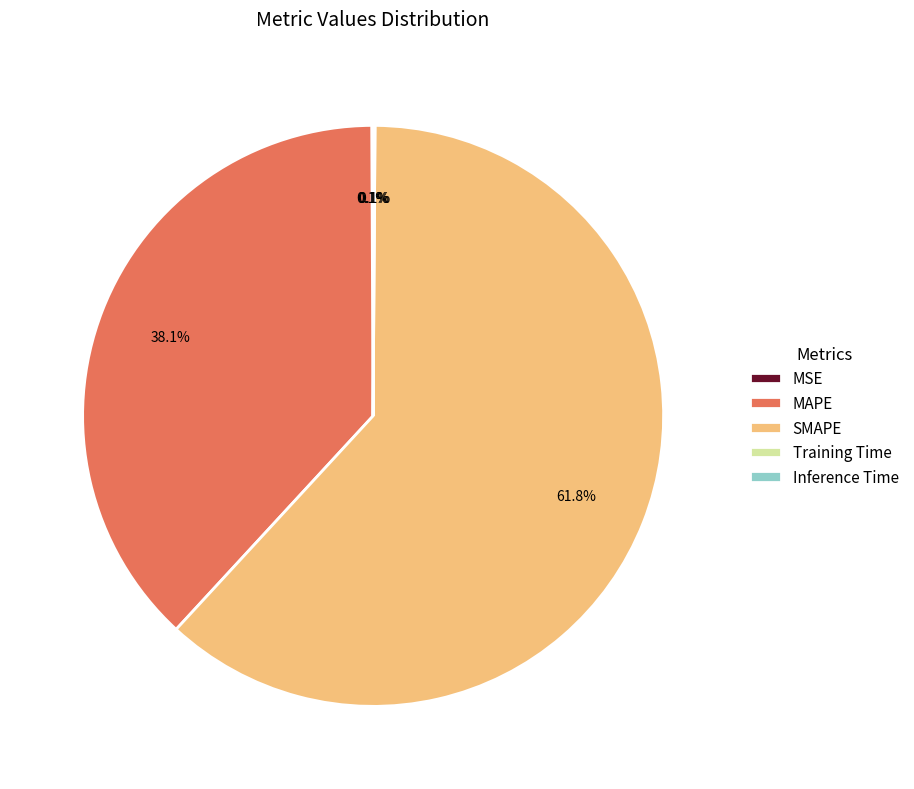

Which category accounts for the majority?

SMAPE